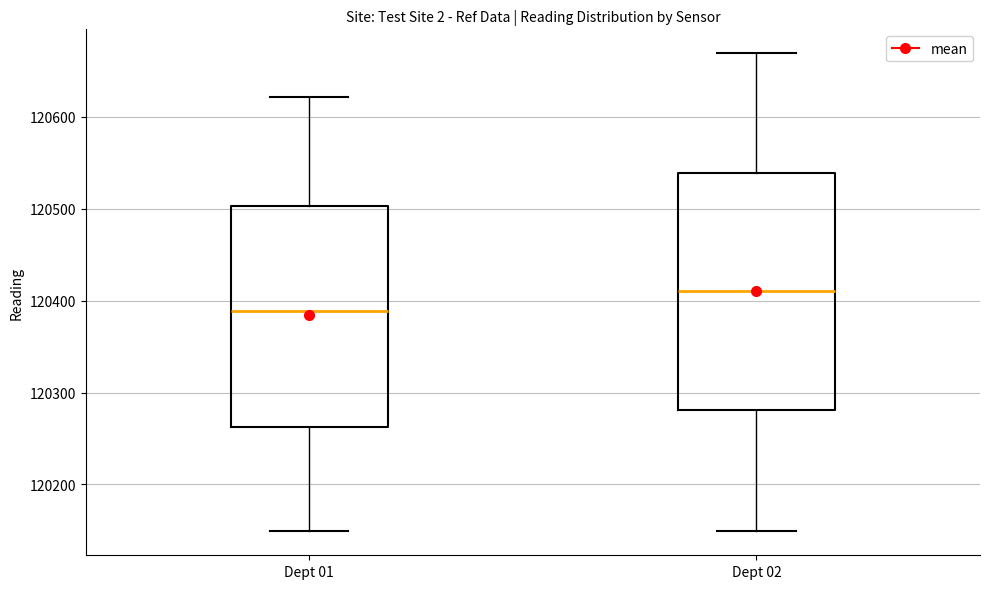

Comparing the boxes themselves (not the whiskers), which one is the tallest?

Dept 02